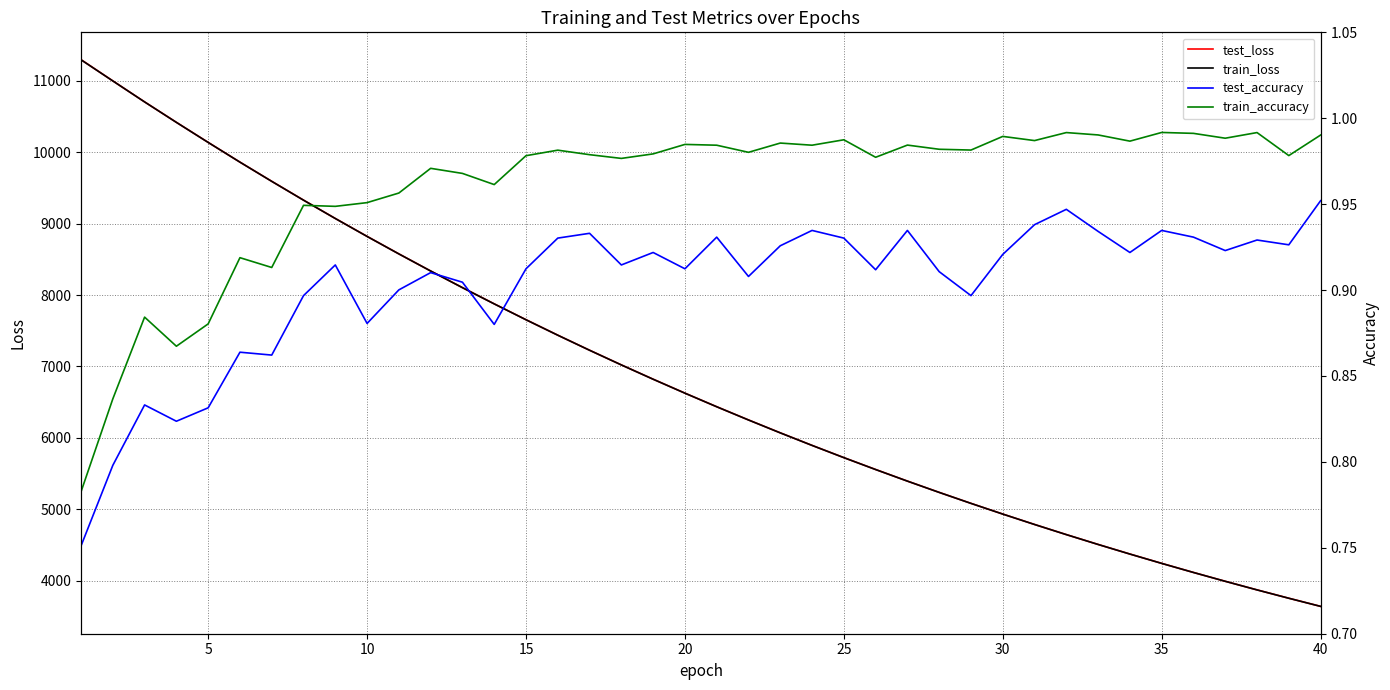

The value of train_loss at 15 is 7653.7. True or false?

True